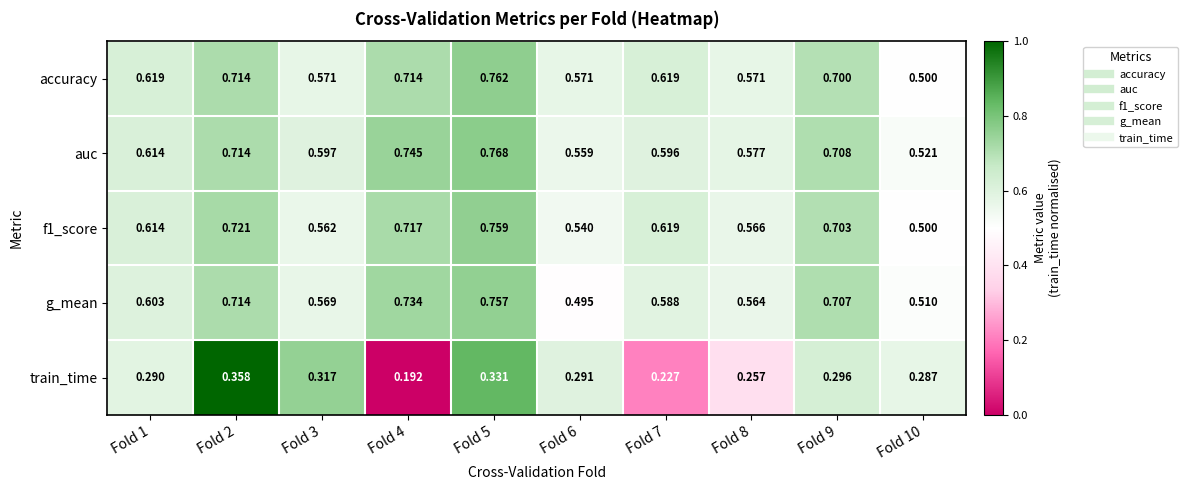

Which series has the largest total across all categories?

auc